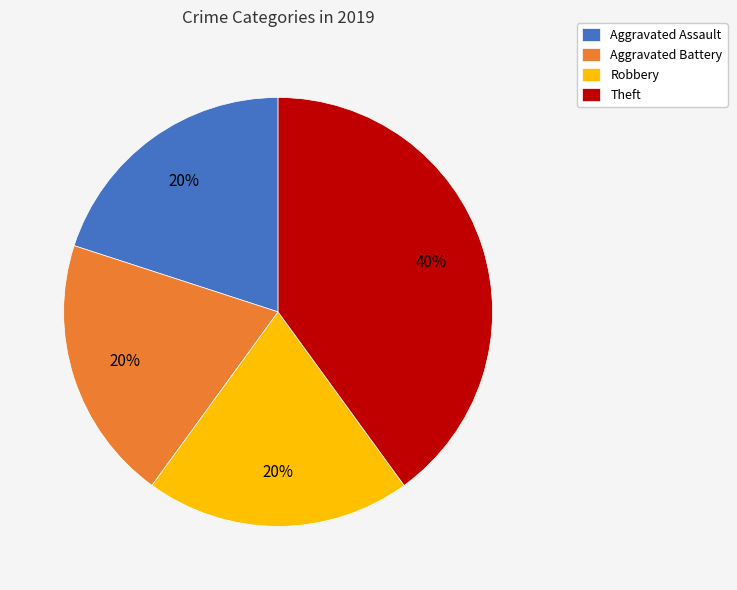

Does any single category account for the majority?

No